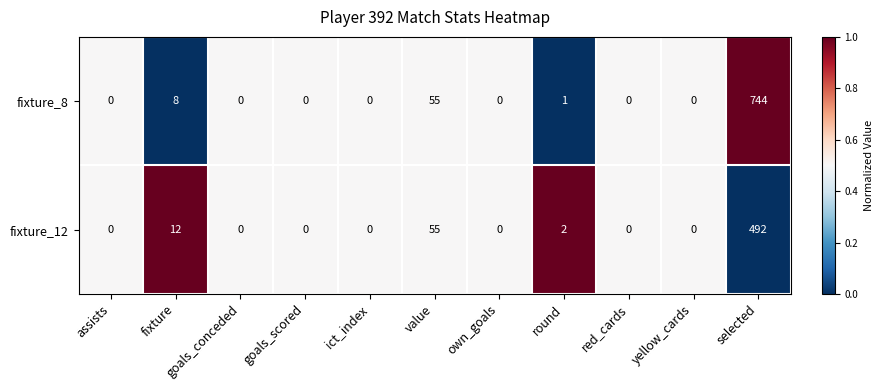

How many data points in fixture_8 are above 0?

4